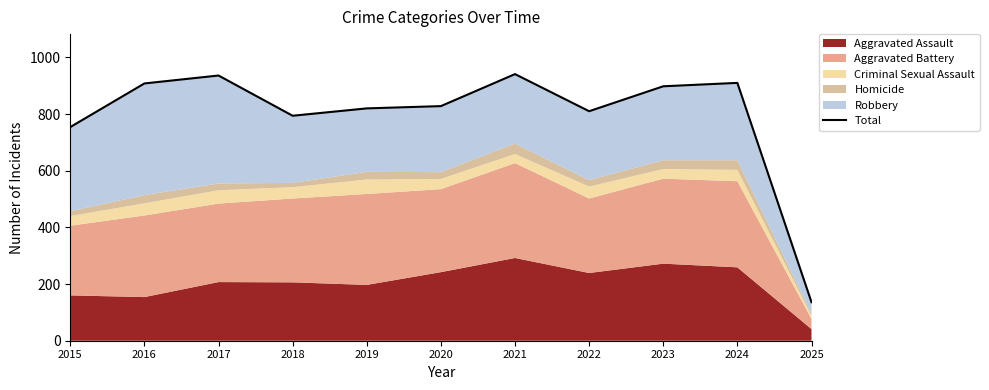

What is the average value?

794